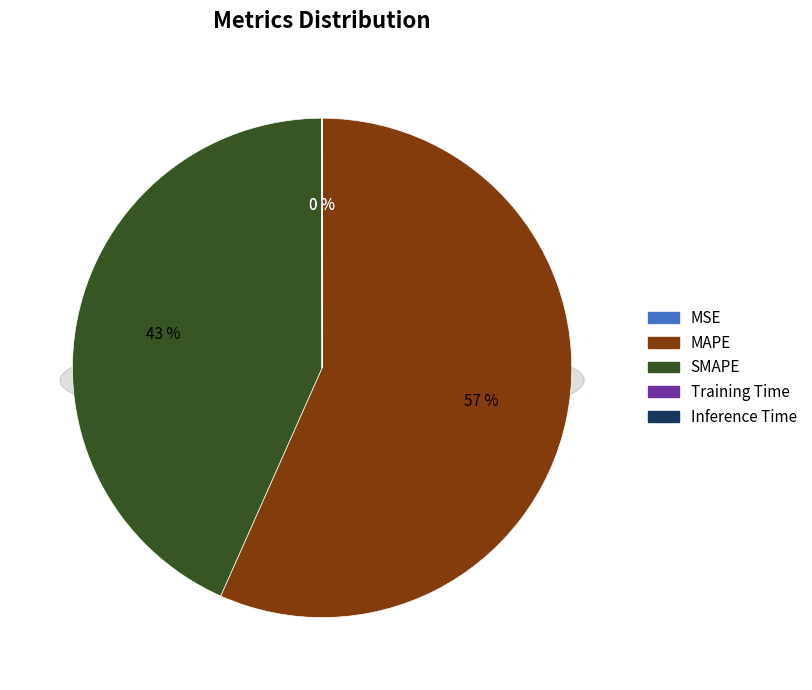

Does SMAPE represent more than half of the total?

No